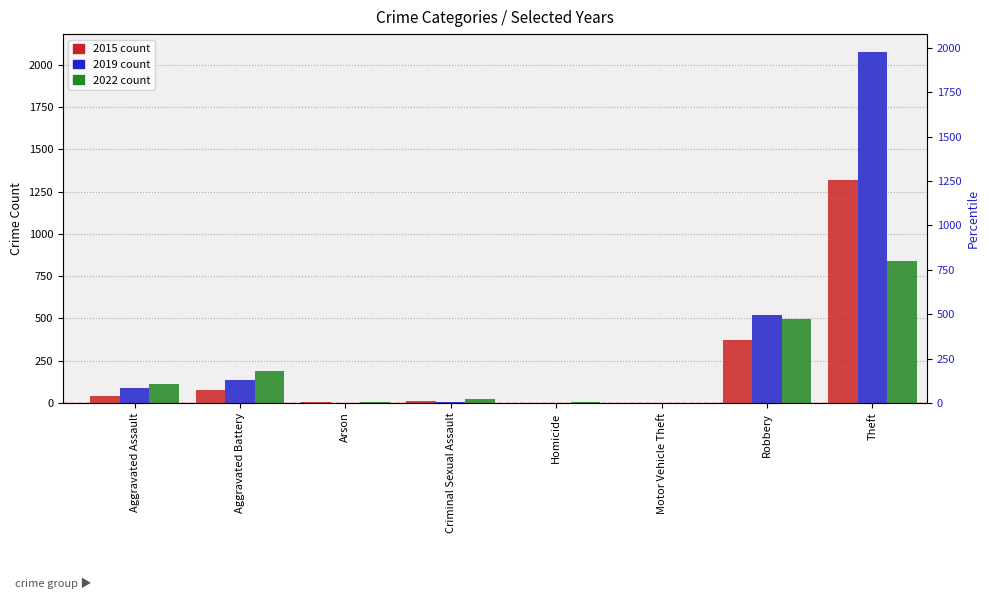

True or false: 2022 has a value of 30 at Criminal Sexual Assault.

False